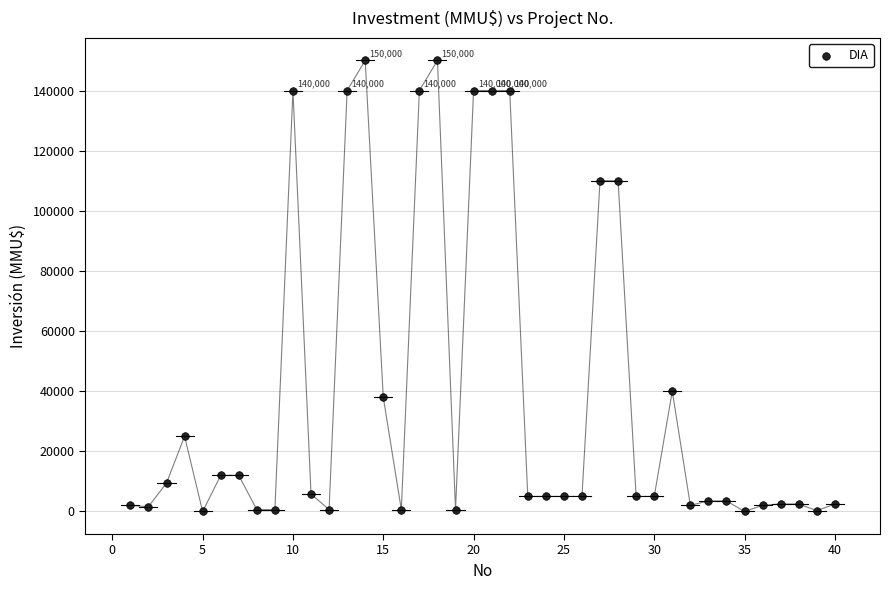

What is the range of X values (max minus min)?

39